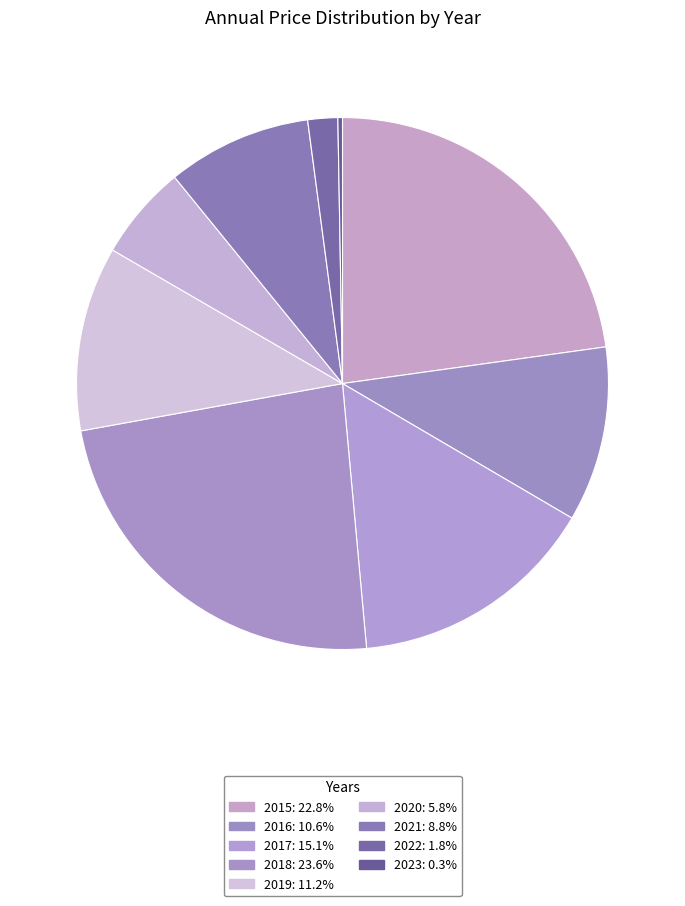

The 2021 slice represents 16% of the pie. True or false?

False